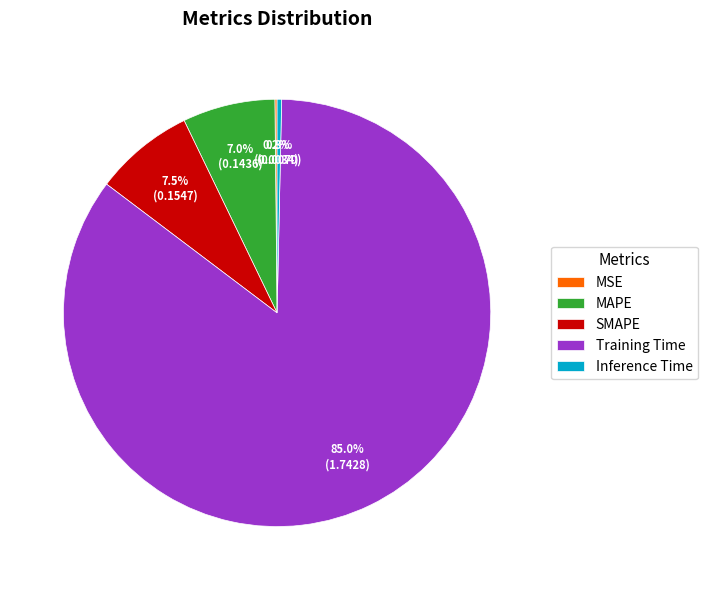

Which slice is the largest?

Training Time